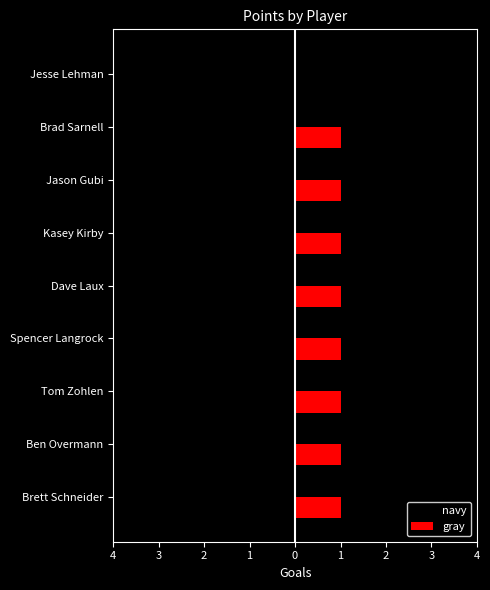

Reading left to right, what are all the values shown in this chart?

navy: -3	-1	-1	-1	0	0	-1	0	-1
gray: 1	1	1	1	1	1	1	1	0